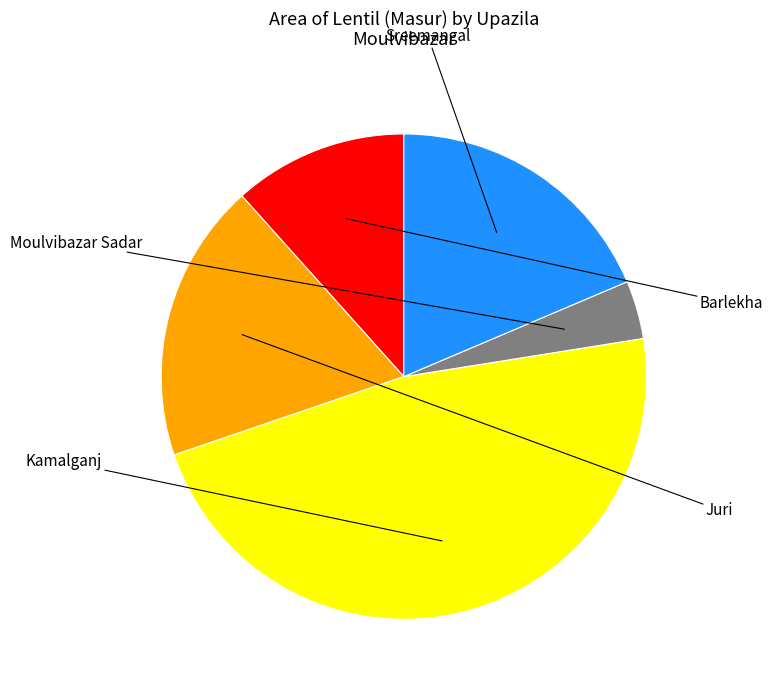

Is there a majority slice in this chart?

No